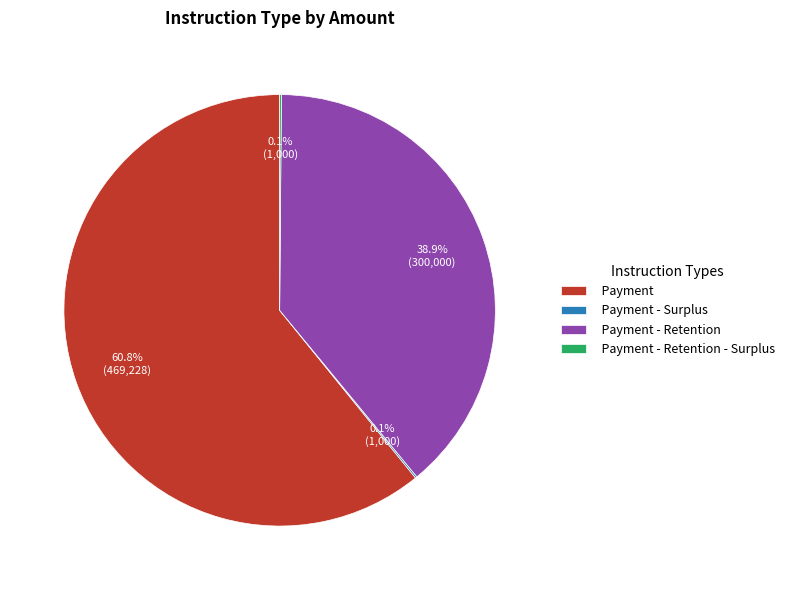

Do Payment and Payment - Retention together represent more than half of the pie?

Yes